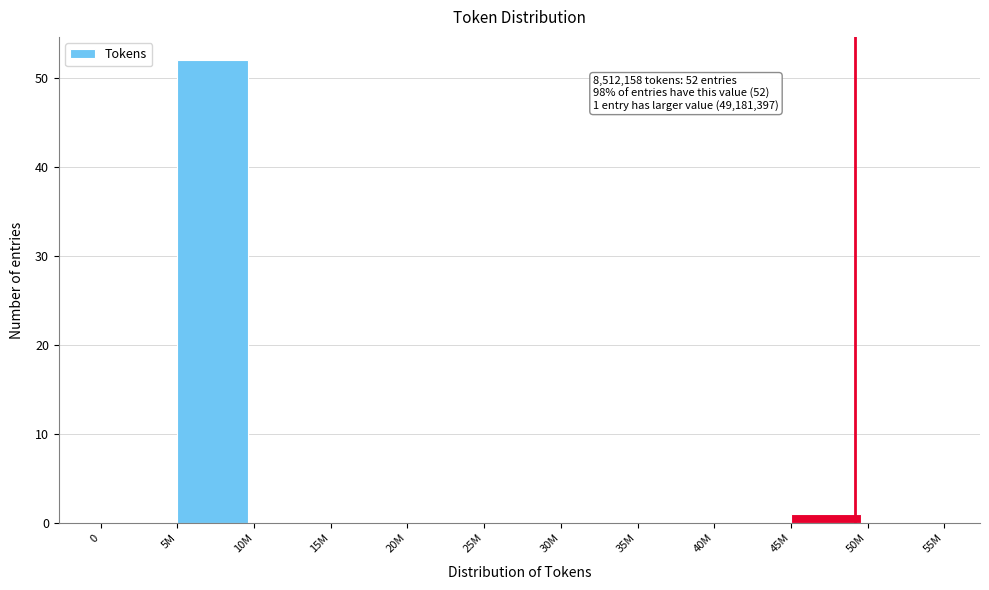

Reading right to left, extract all data points from this chart.

50M=0	45M=1	40M=0	35M=0	30M=0	25M=0	20M=0	15M=0	10M=0	5M=52	0=0